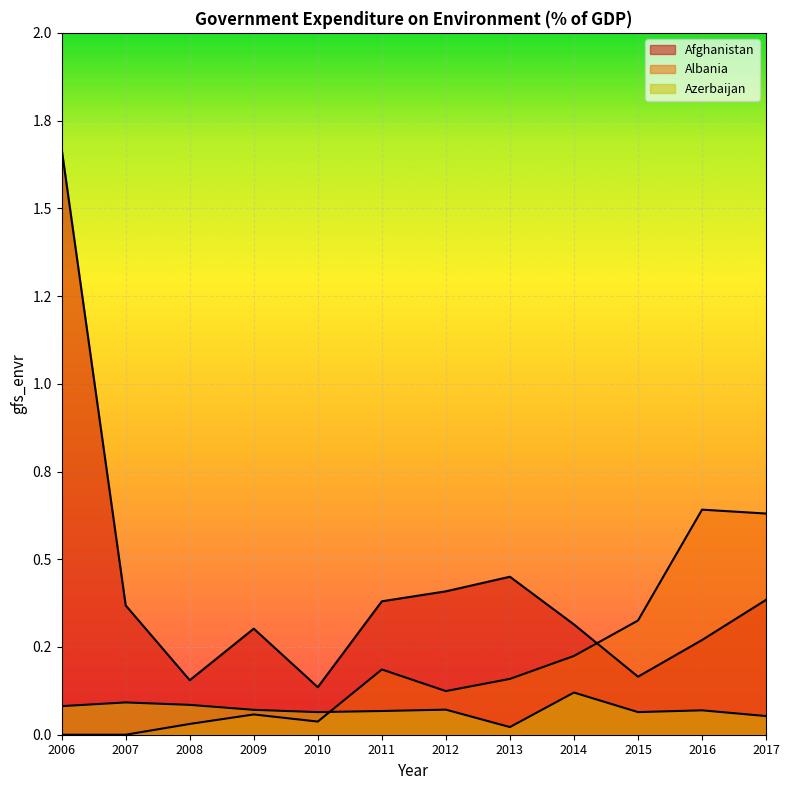

What is the sum of the Albania values at 2017 and 2011?

0.8